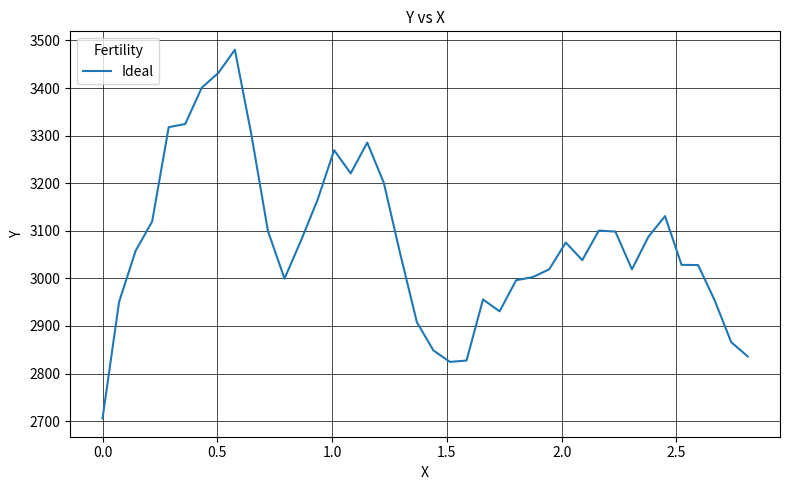

What is the difference between the second highest and second lowest values?

607.2